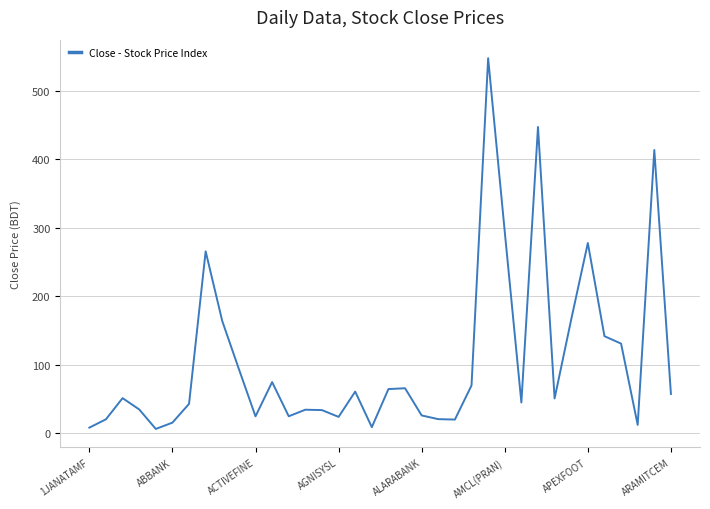

What is the maximum value shown in the chart?

547.6